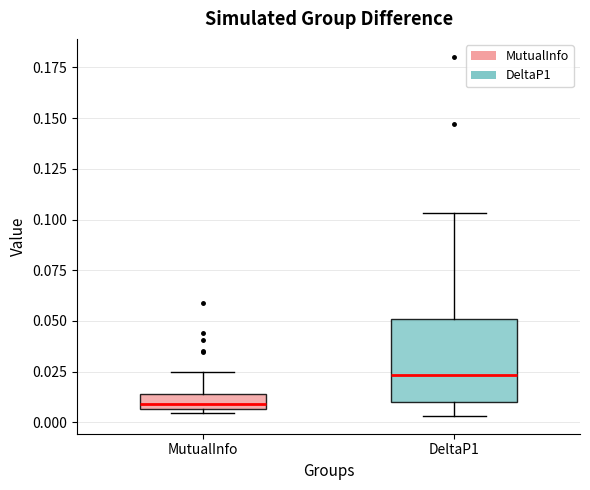

Which box has the lowest median line?

MutualInfo